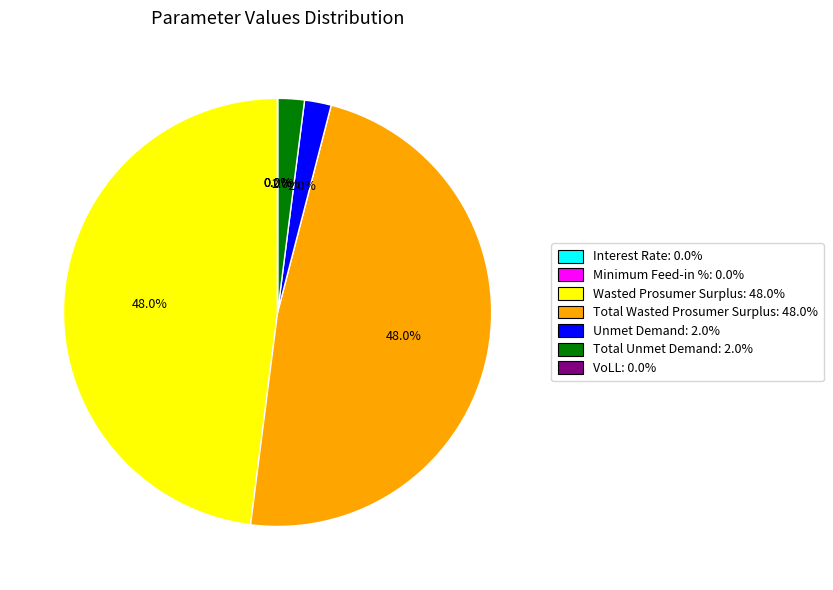

Does any single category account for the majority?

No